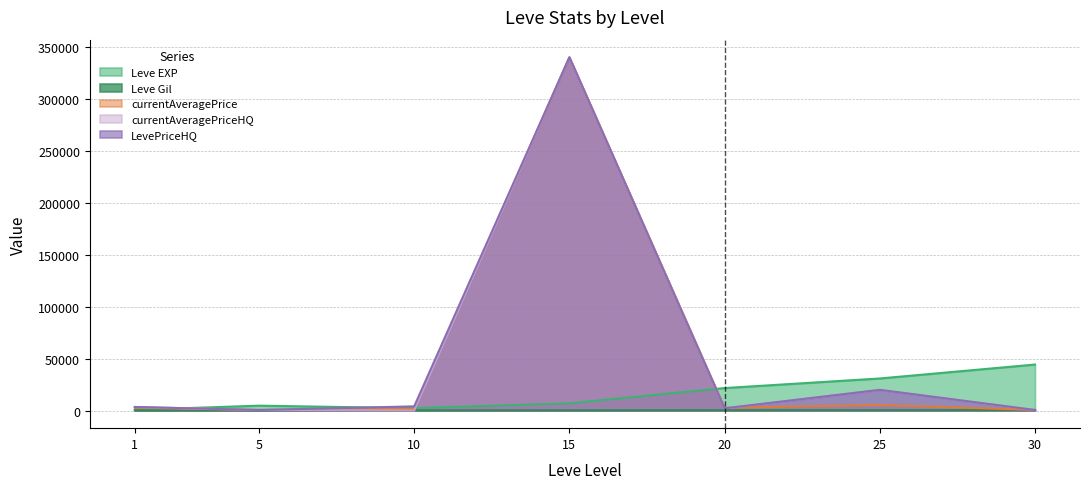

At which label is Leve EXP closest to 22430?

20